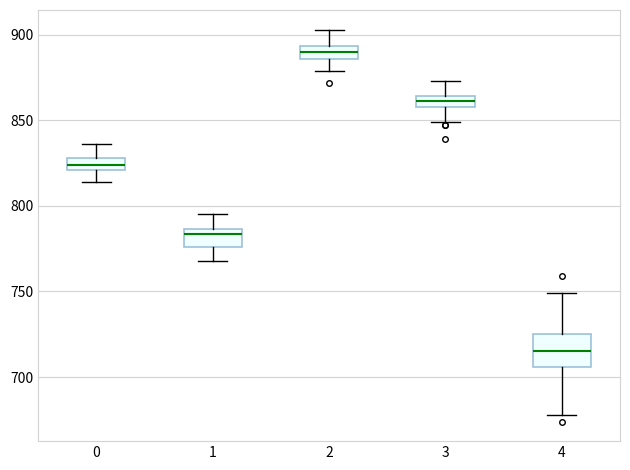

Which box is the tallest, from its lower edge to its upper edge?

4